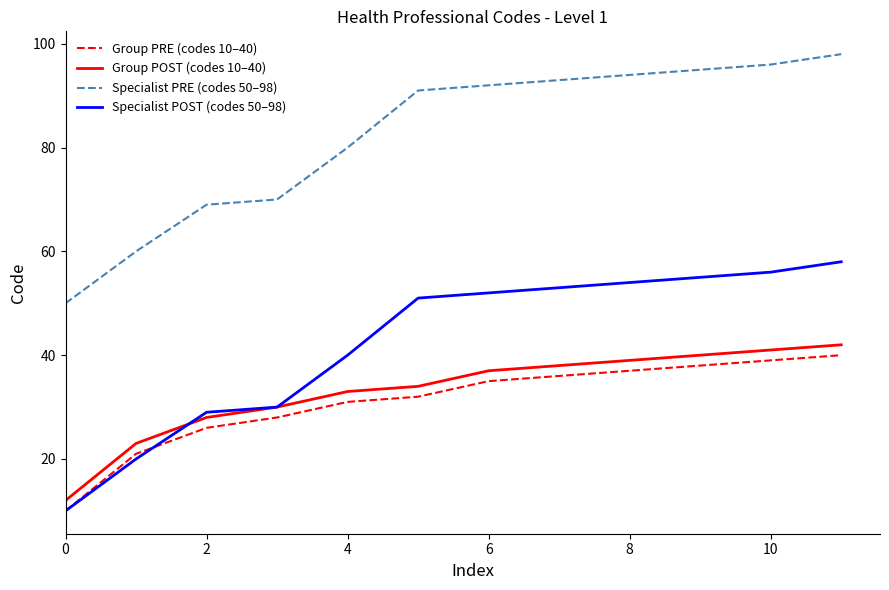

Which series has the largest total across all categories?

Specialist PRE (codes 50–98)